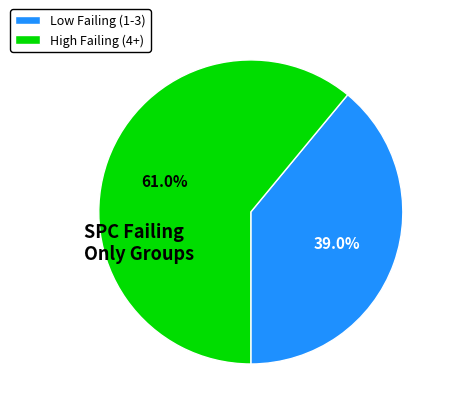

To the nearest percent, what is the difference between the largest and smallest slice percentages?

22%